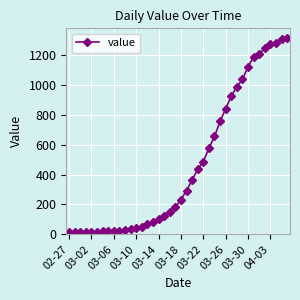

What is the average value?

465